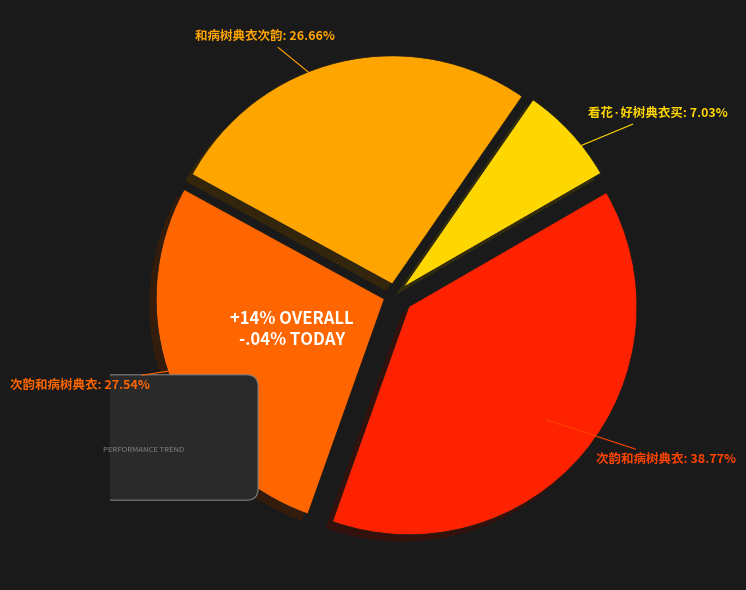

Count the number of slices in the pie.

4